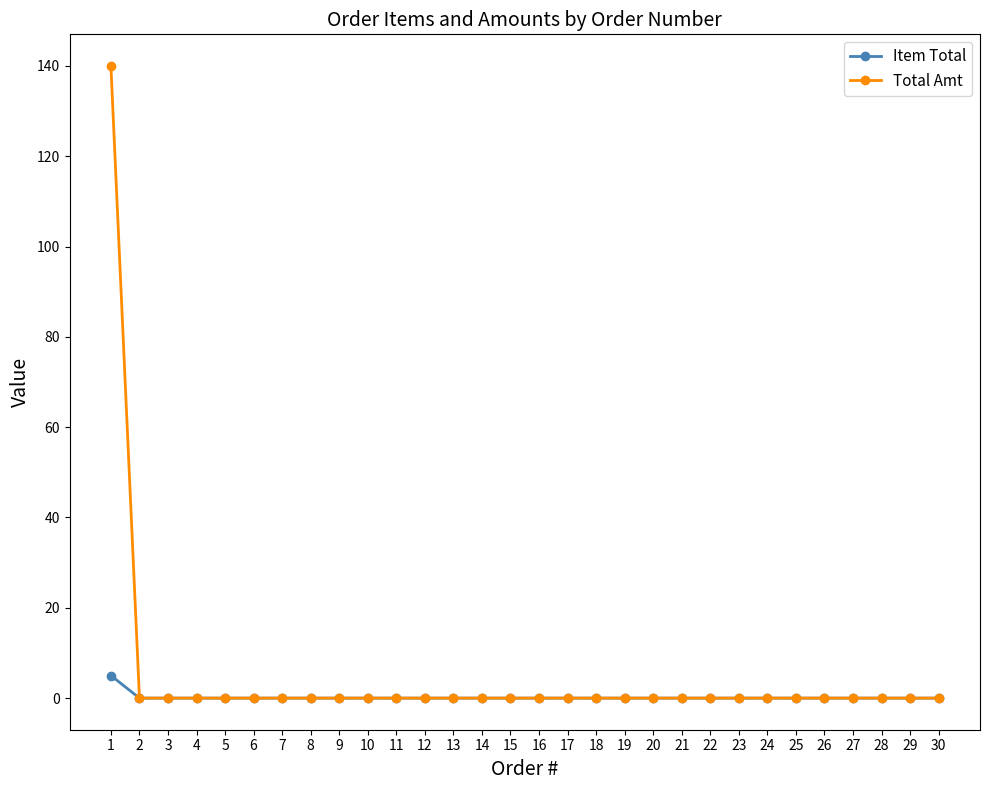

The Total Amt series shows 49 at 5. True or false?

False